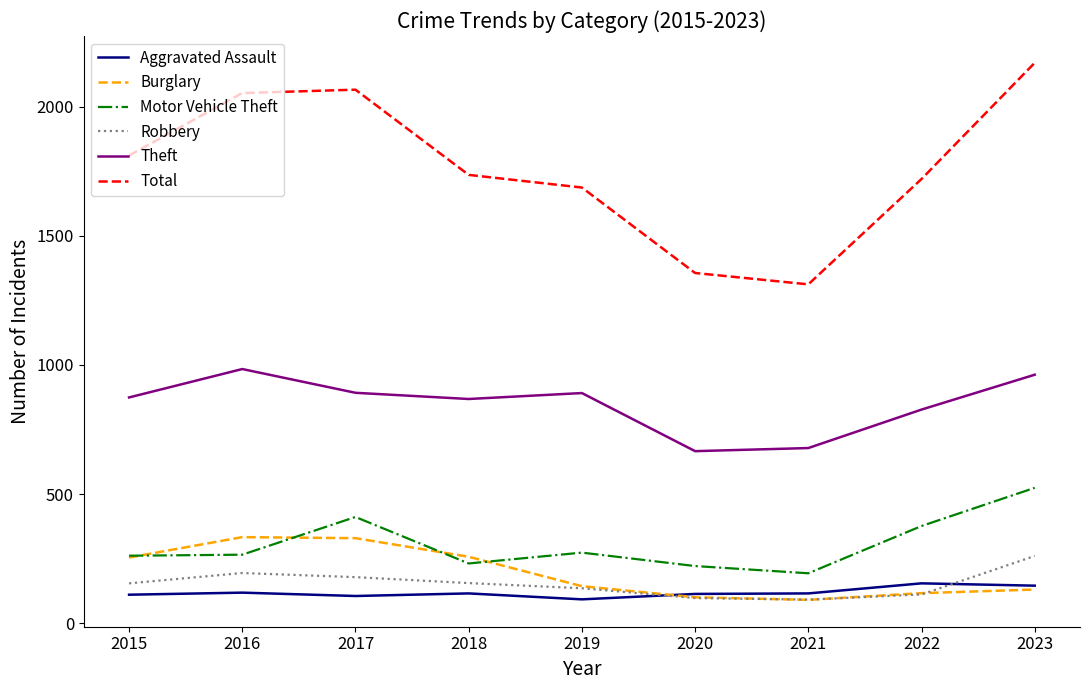

What is the total value across all series at 2016?

3947